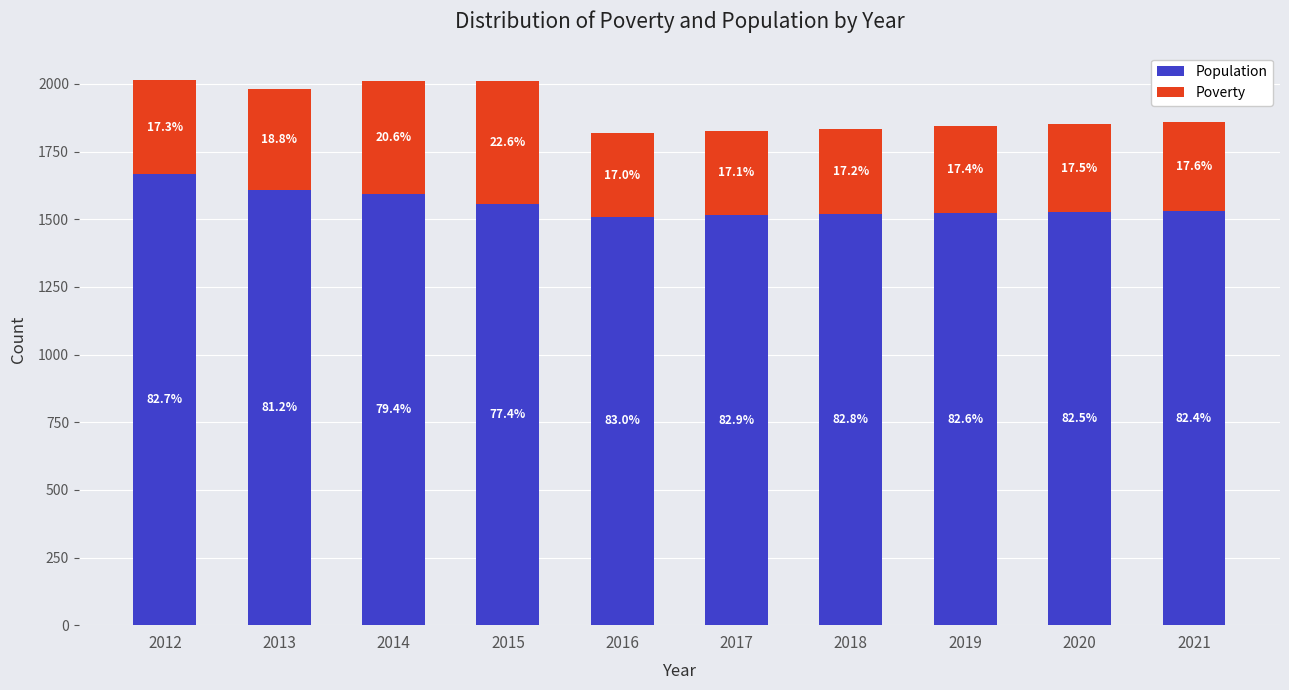

Does the chart contain stacked bars?

Yes